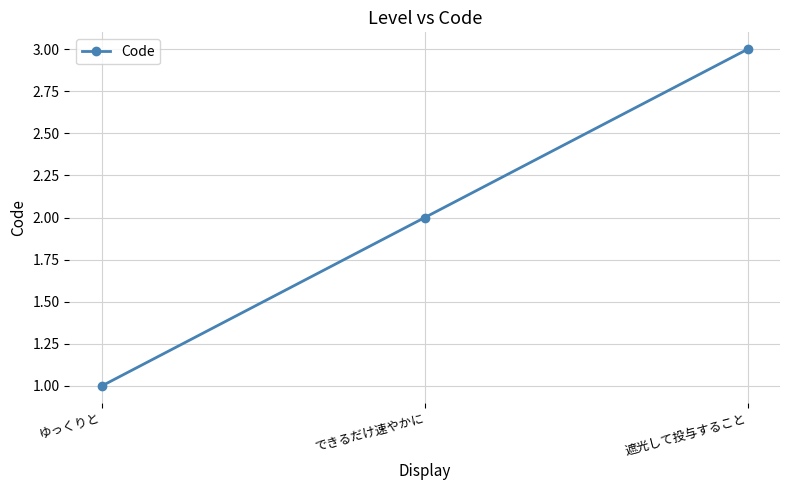

How many categories are shown in the chart?

3